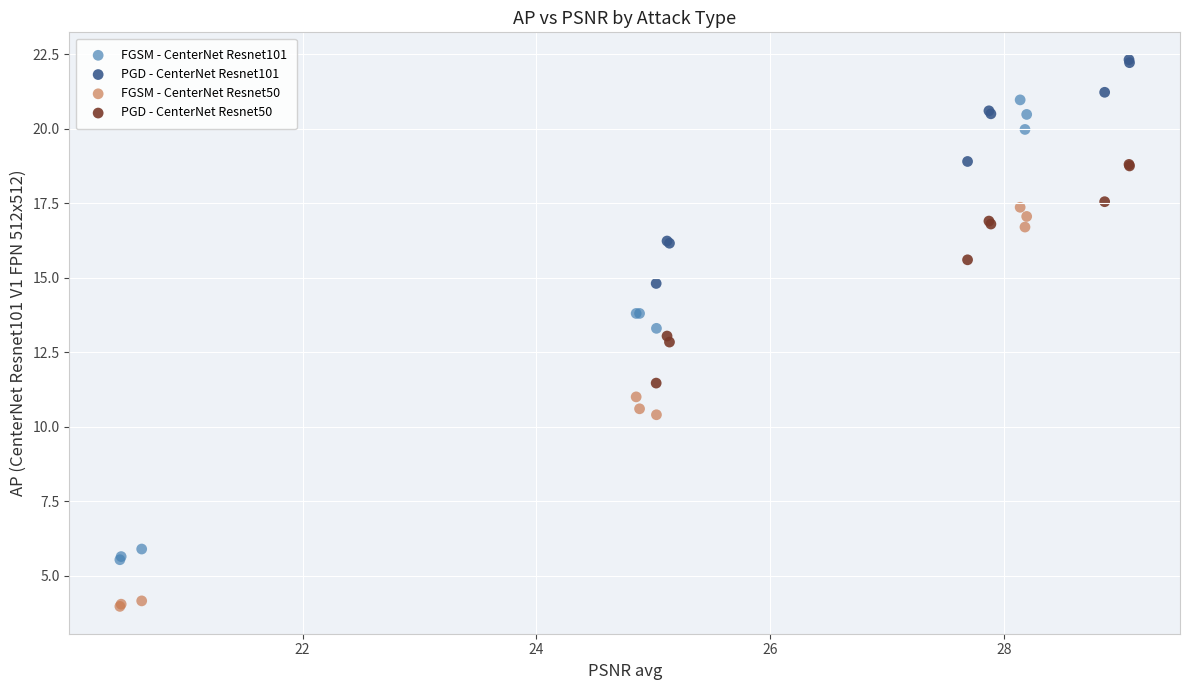

Which series reaches the maximum Y coordinate?

PGD - CenterNet Resnet101